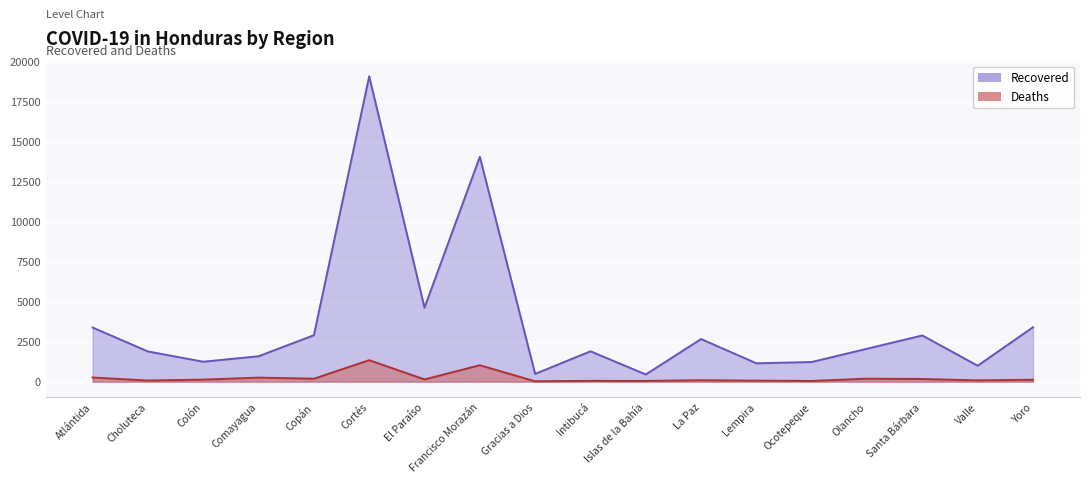

Count the number of categories in the chart.

18